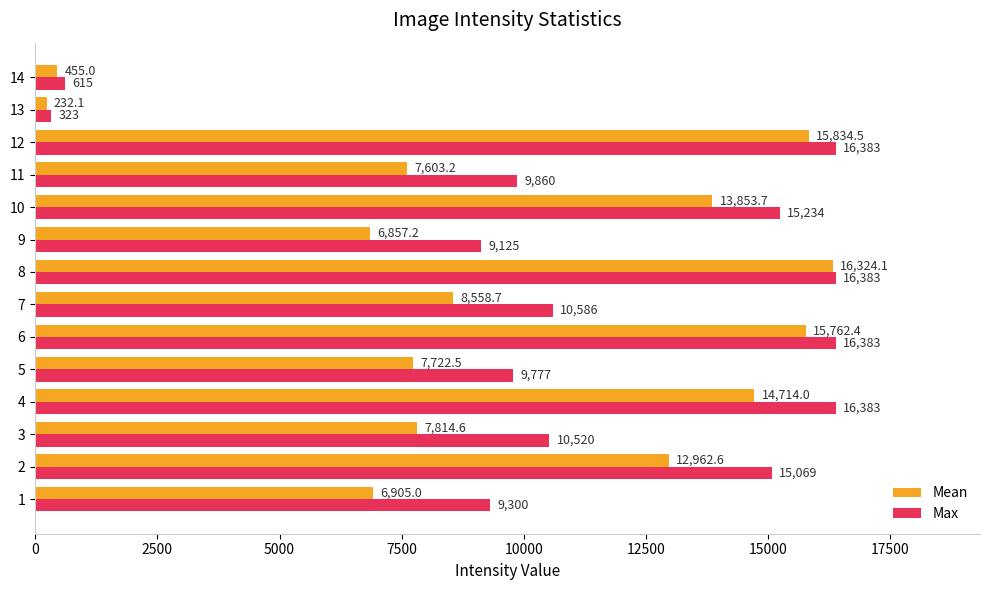

The Max series shows 9125.0 at 9. True or false?

True